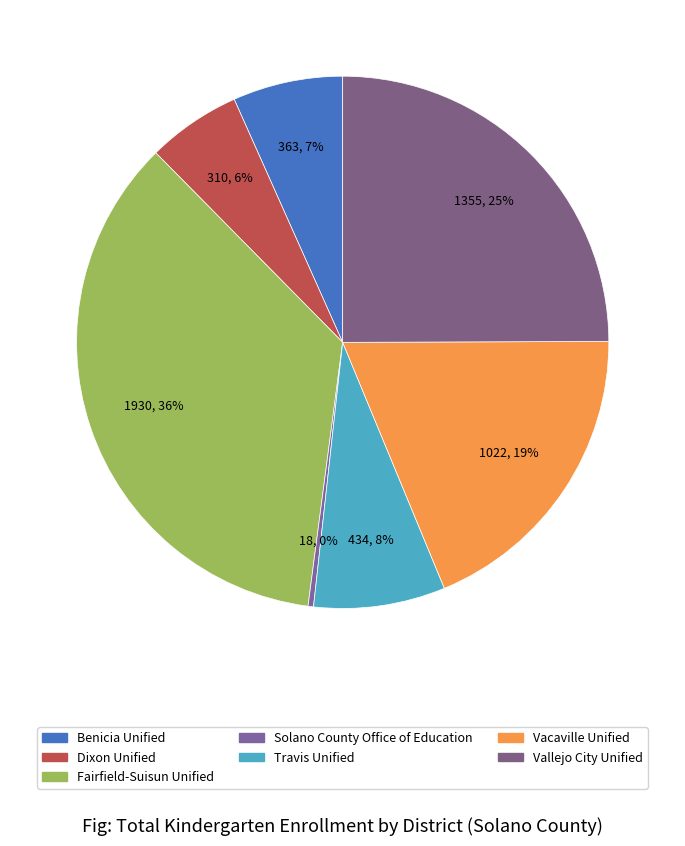

How much of the chart is everything except Fairfield-Suisun Unified?

64.5%